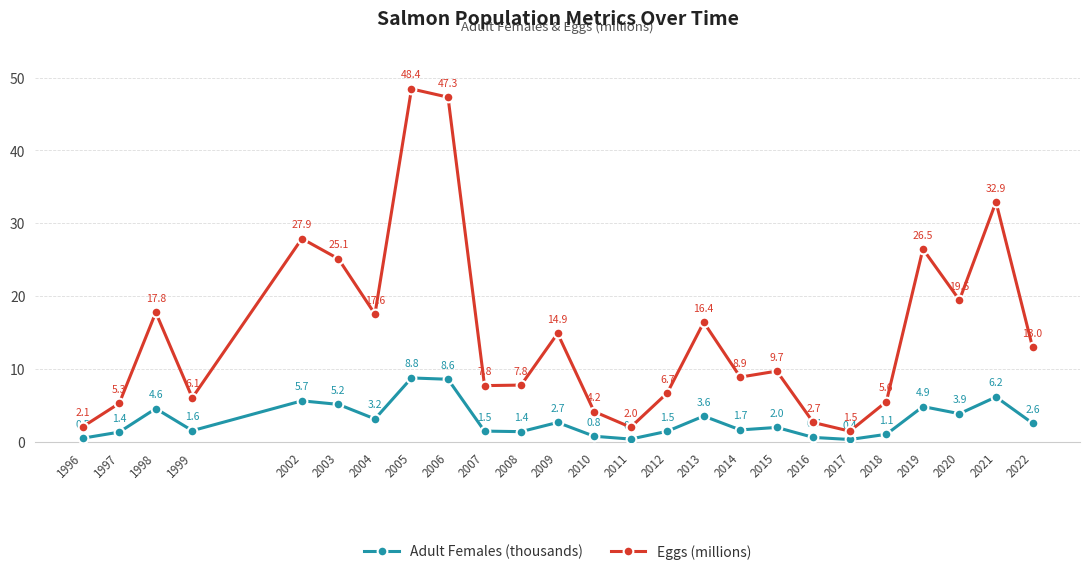

At which label does Adult Females (thousands) first exceed 2?

1998